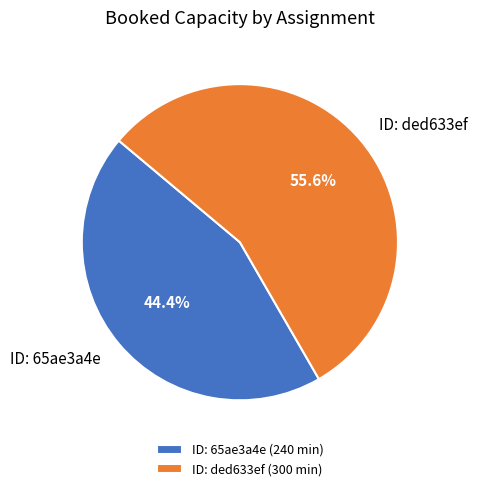

What portion of the pie excludes ID: ded633ef?

44.4%